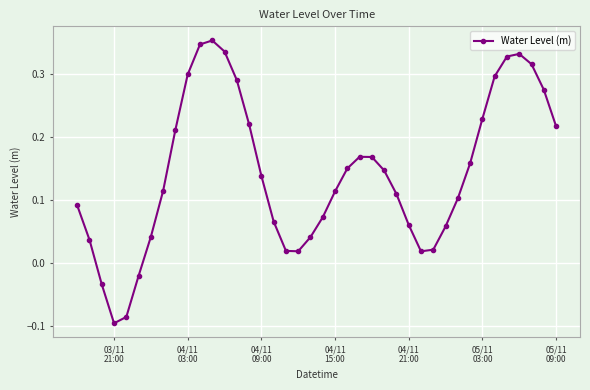

How many interior local peaks (higher than both neighbors) does the data have?

3